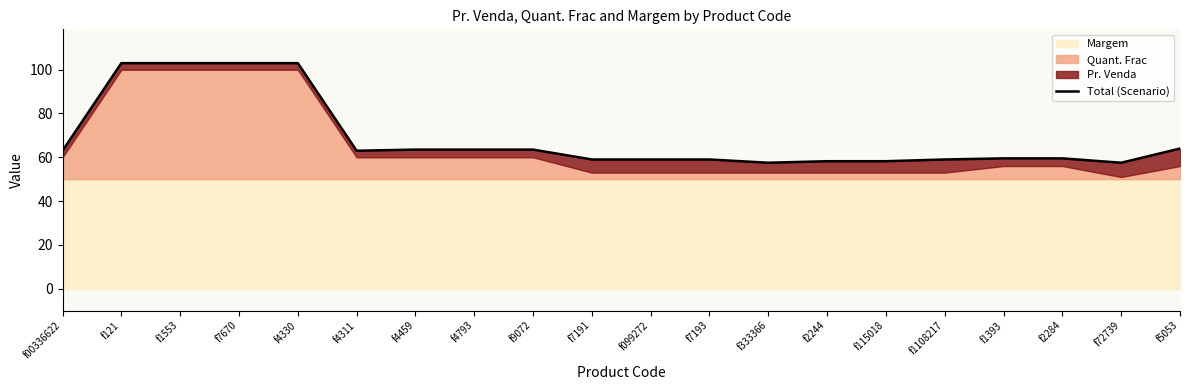

True or false: the data shows 63.0 at f00336622.

True